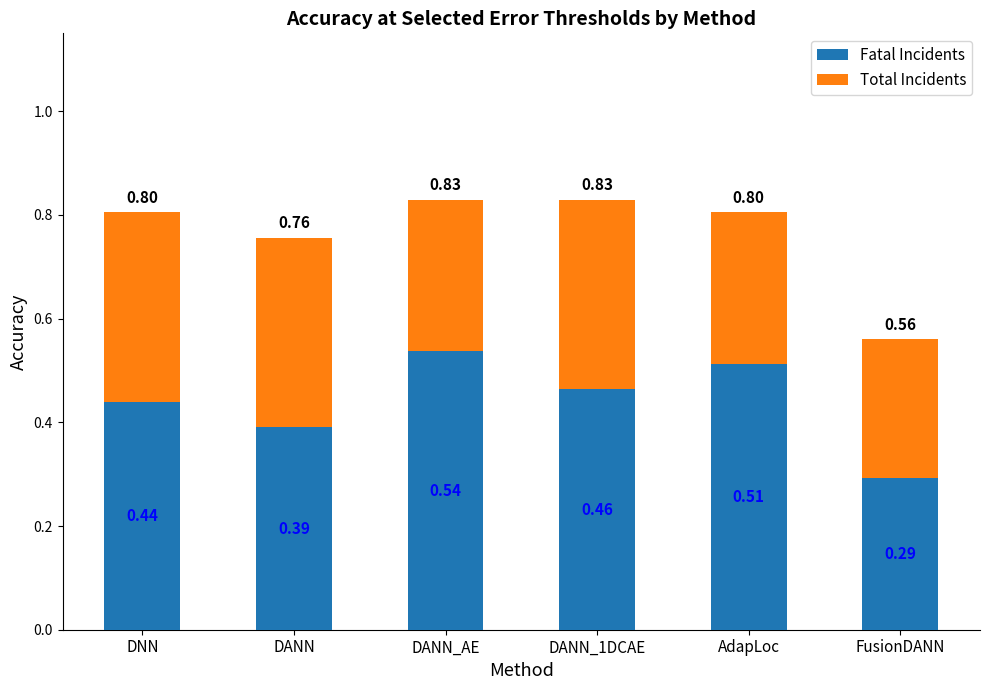

The value of Total Incidents at DANN_1DCAE is 0.5. True or false?

False